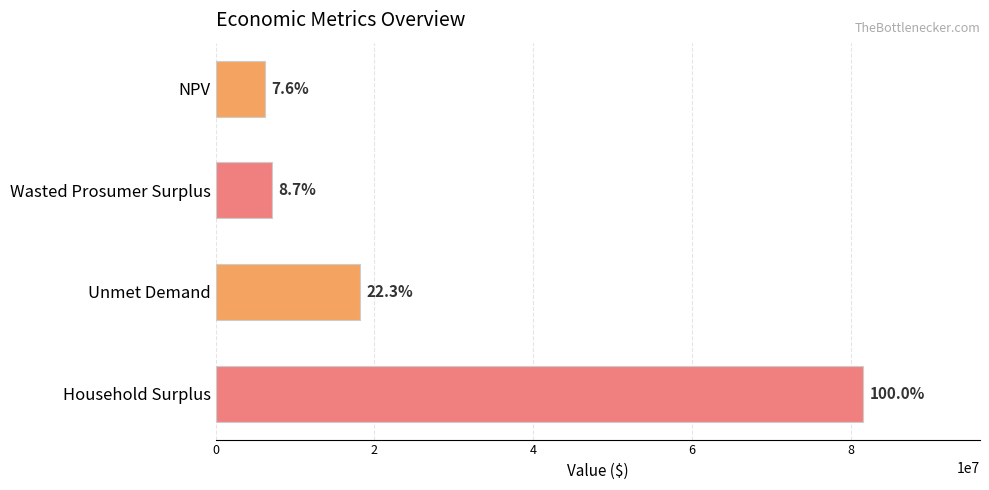

Are the bars horizontal?

Yes